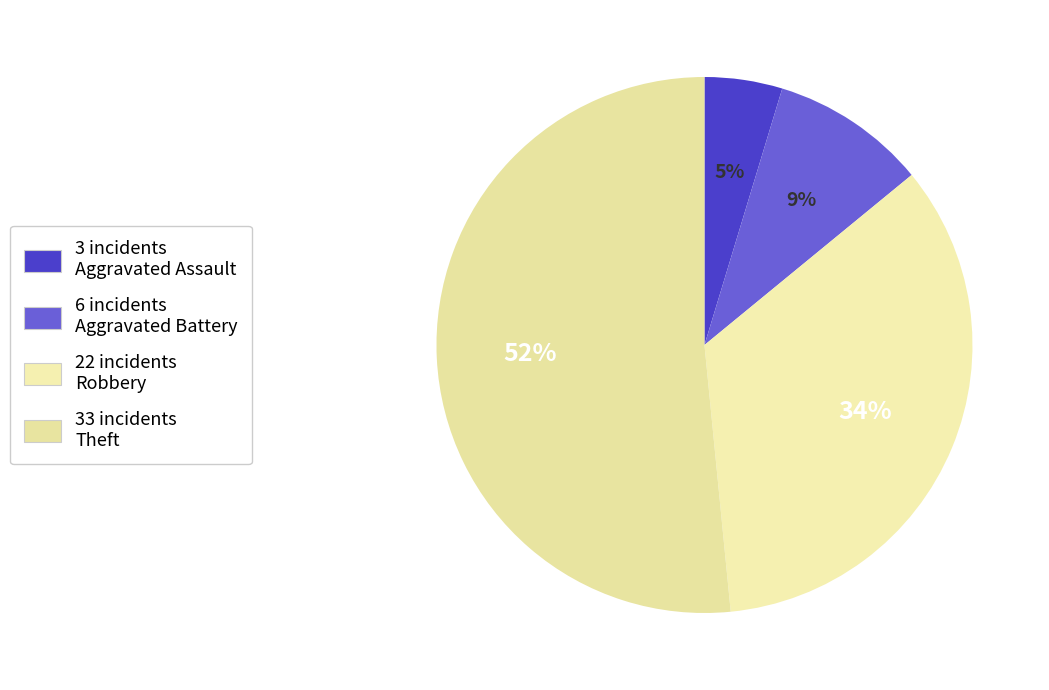

How many segments does this pie chart have?

4